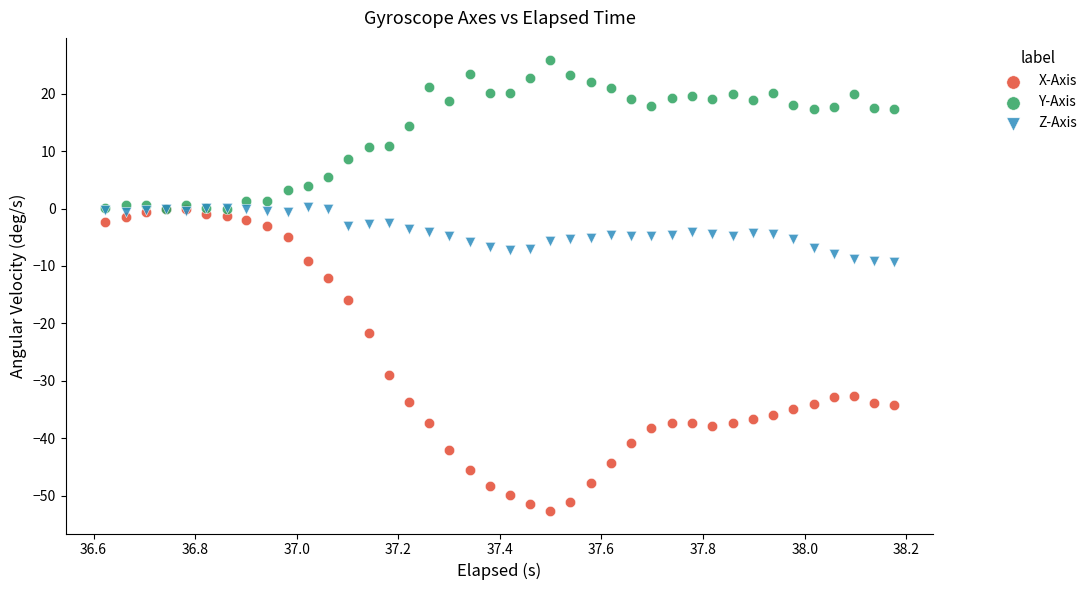

In the X-Axis series, what Y value is closest to -26?

-29.0